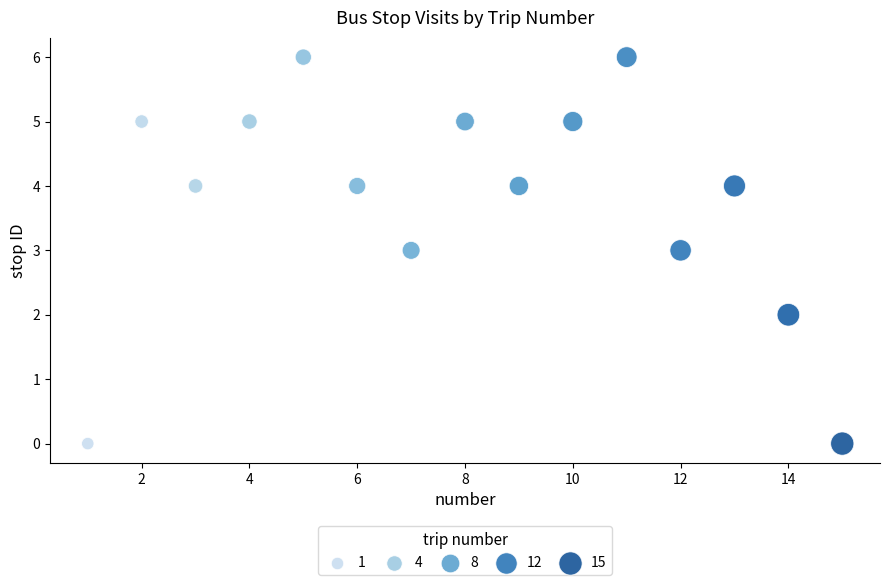

What is the range of Y values (max minus min)?

6